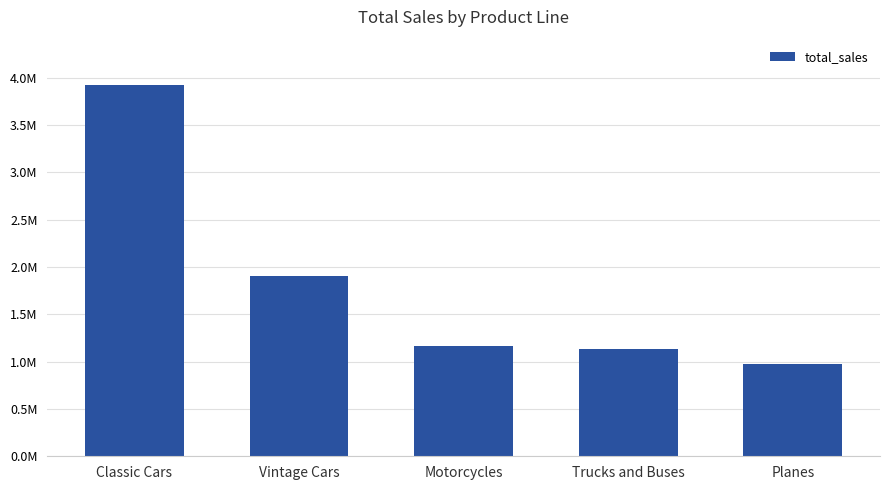

What is the label of the 1st bar from the left?

Classic Cars